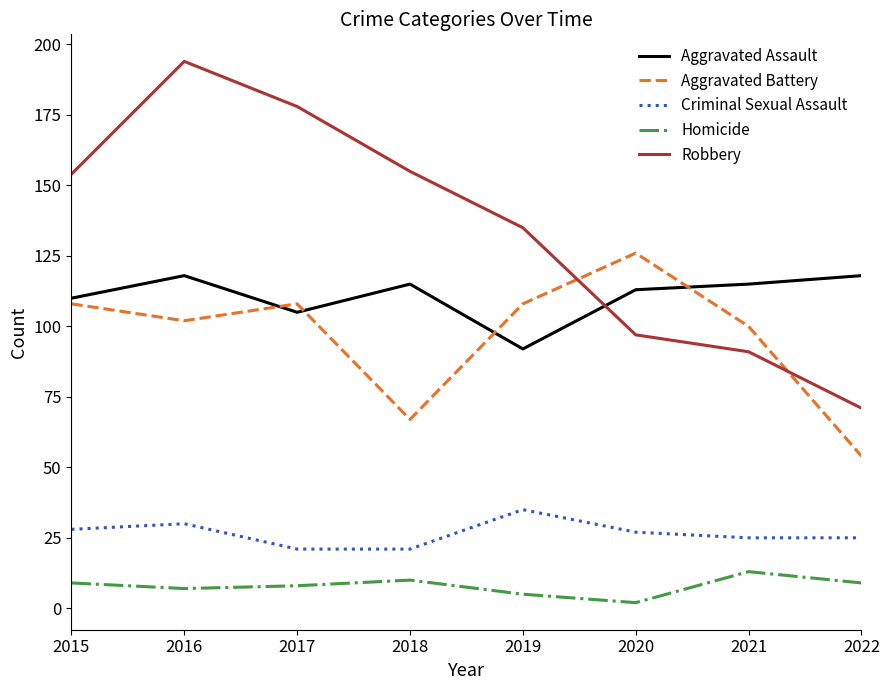

List the series in order of their peak value, lowest first.

Homicide, Criminal Sexual Assault, Aggravated Assault, Aggravated Battery, Robbery